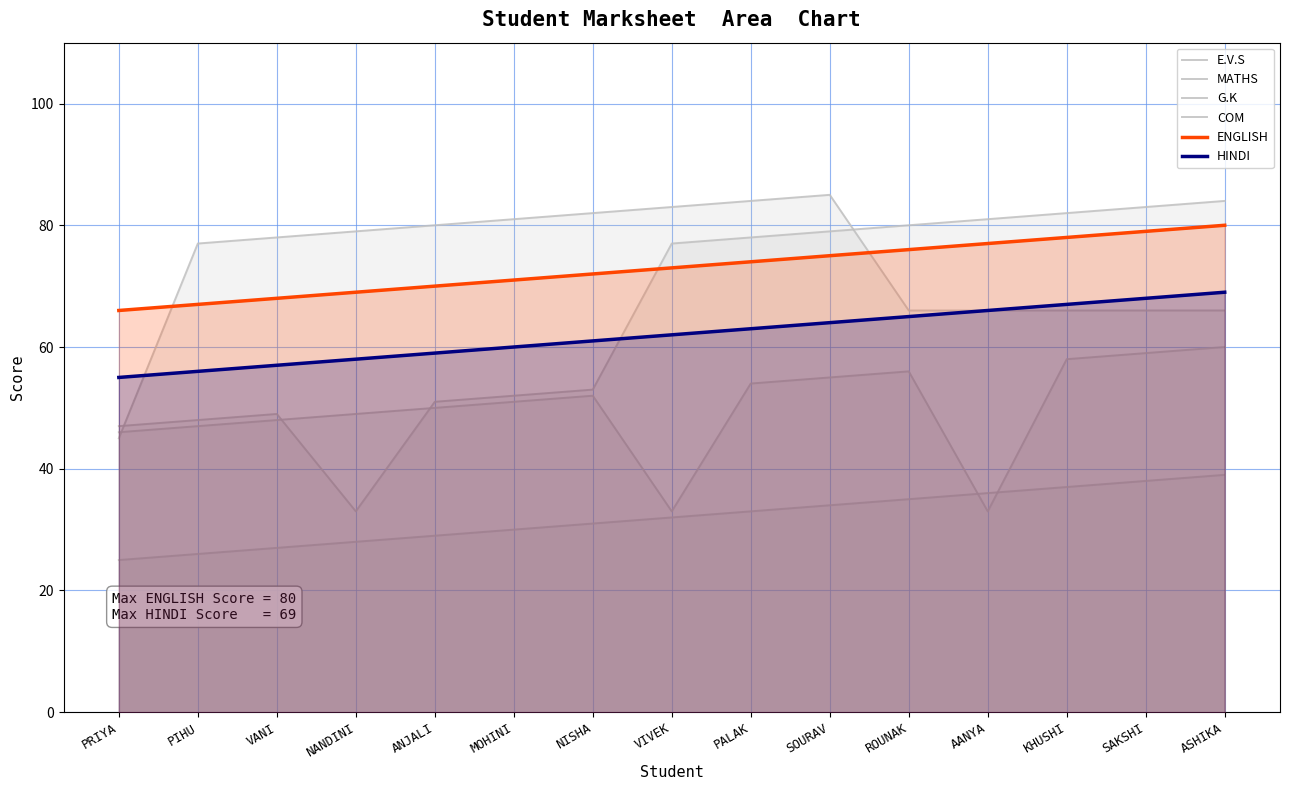

Which series has the widest spread of values?

G.K